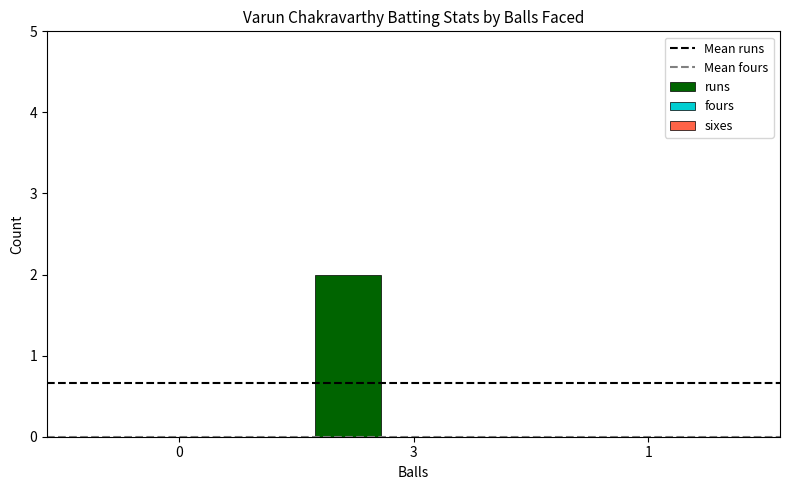

How many distinct data groups are displayed?

1